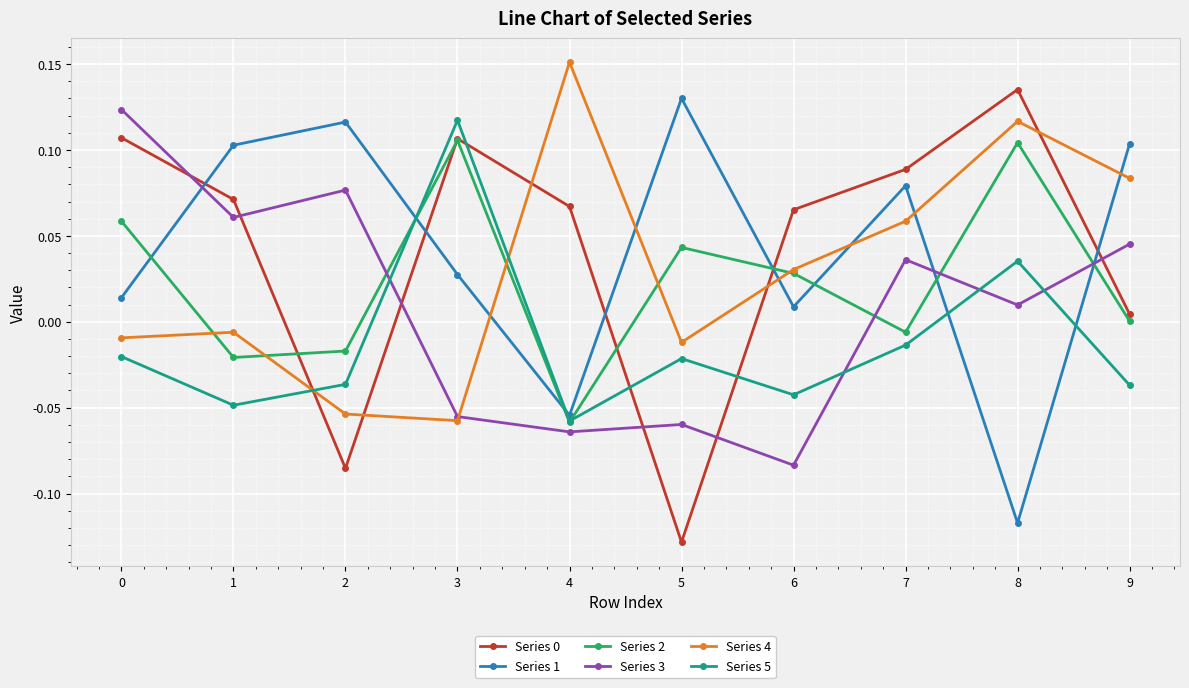

True or false: Series 0 has a value of 0.1 at 1.

True